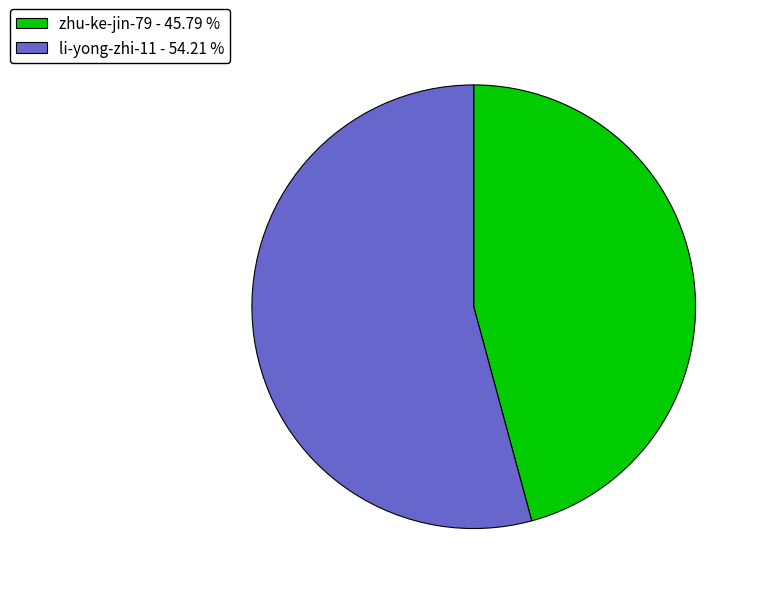

What is the largest slice in the pie chart?

li-yong-zhi-11